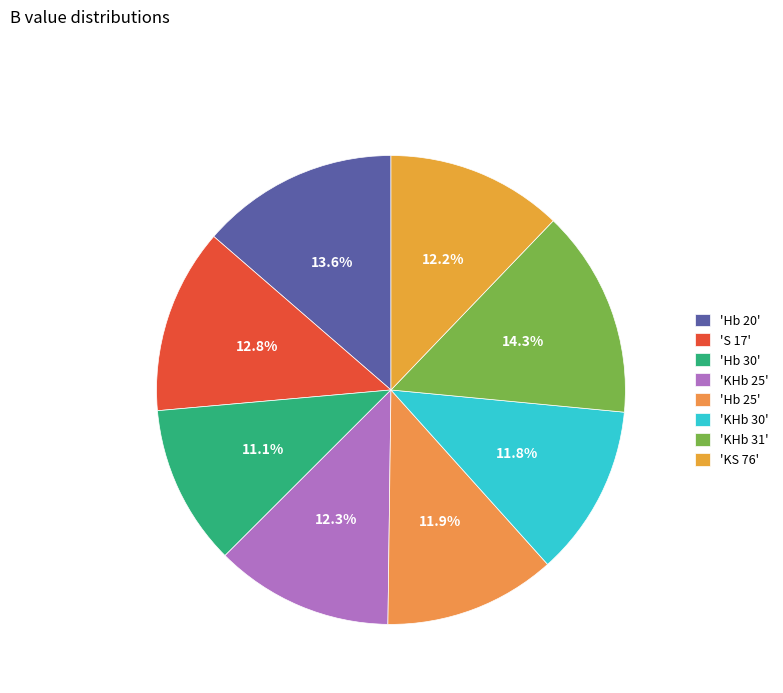

How many slices are in this pie chart?

8